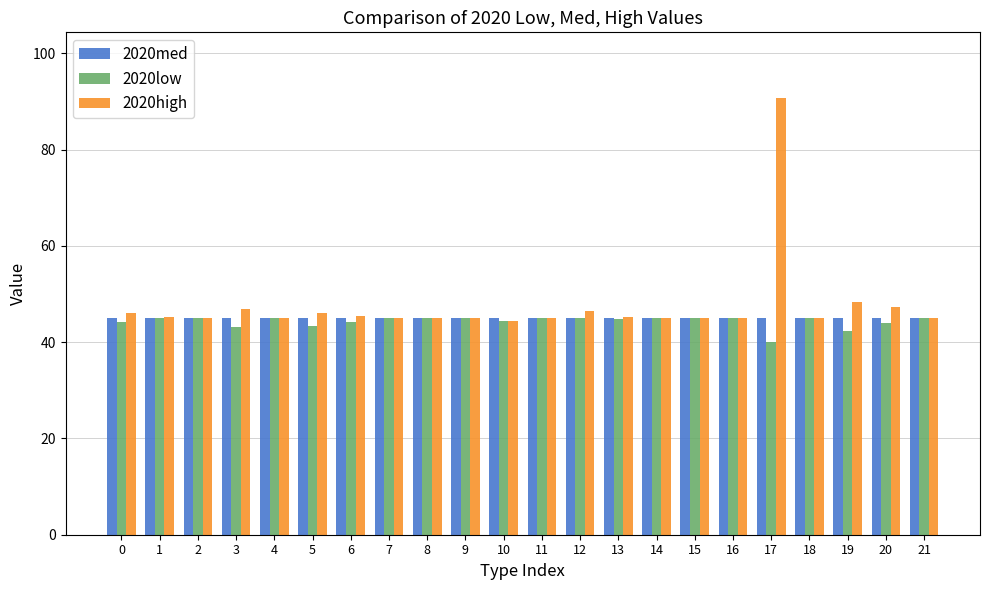

Which series has the largest range (max minus min)?

2020high